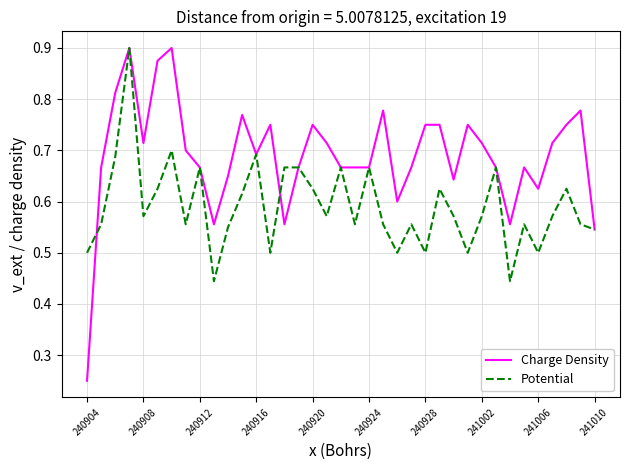

Which series has the largest total across all categories?

Charge Density